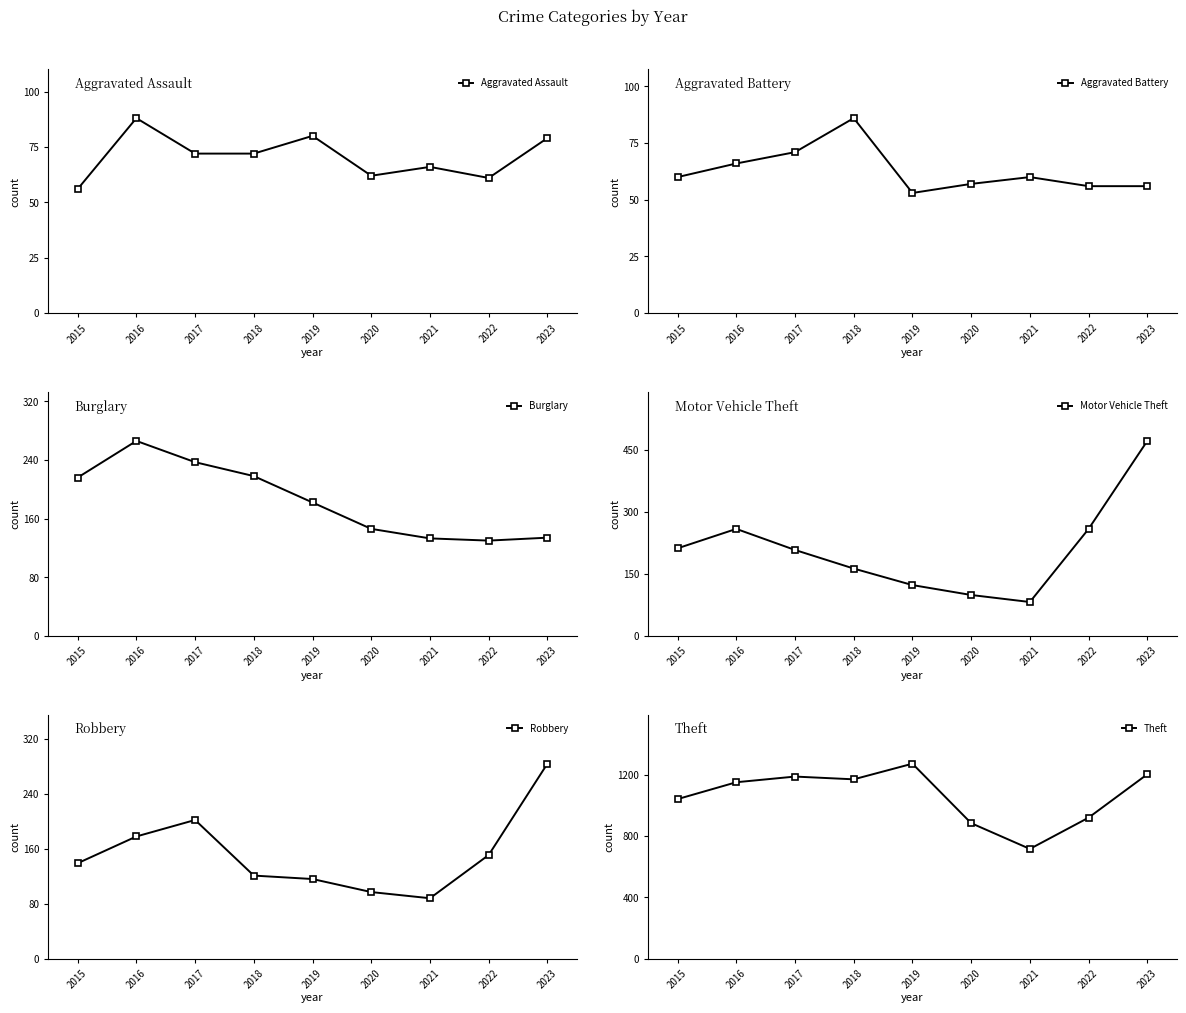

Is the value of Robbery at 2019 greater than the value of Motor Vehicle Theft at 2021?

Yes